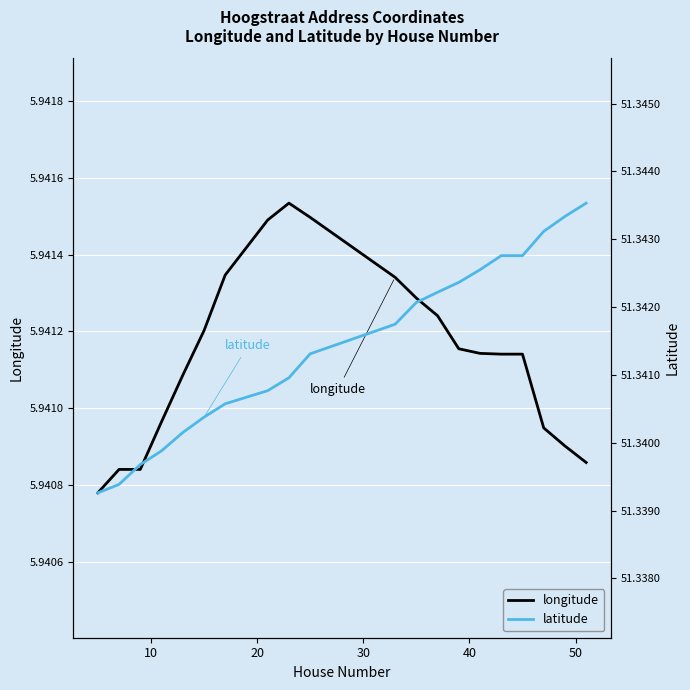

What is the minimum value shown in the chart?

5.9